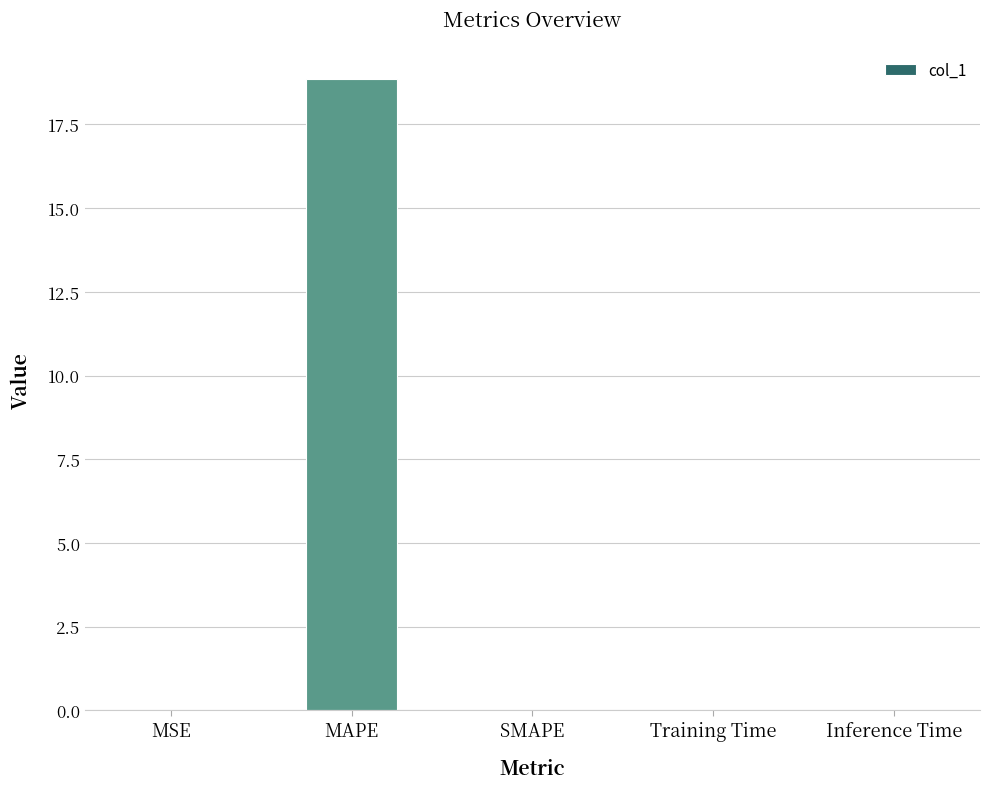

Count the number of data series in this chart.

1